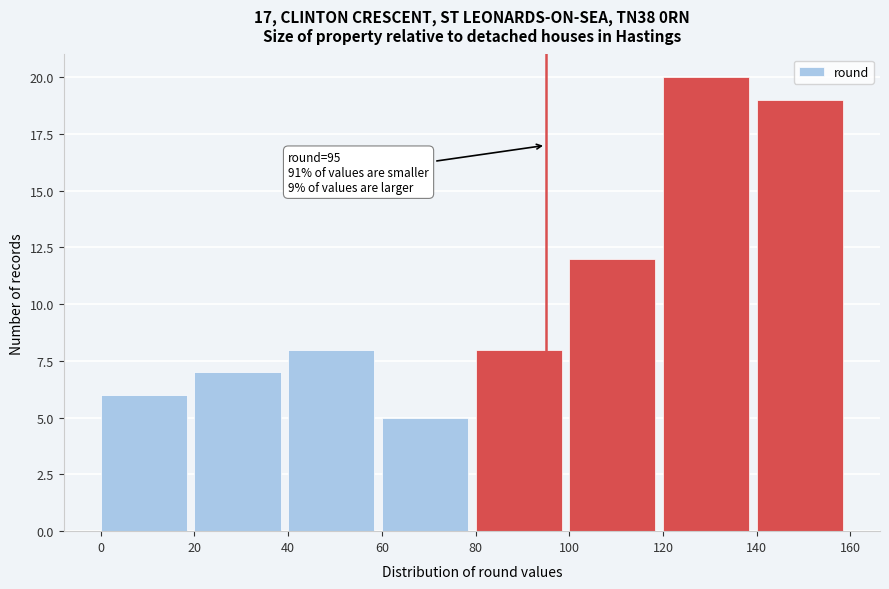

Which range on the x-axis has the tallest bar?

120 to 140